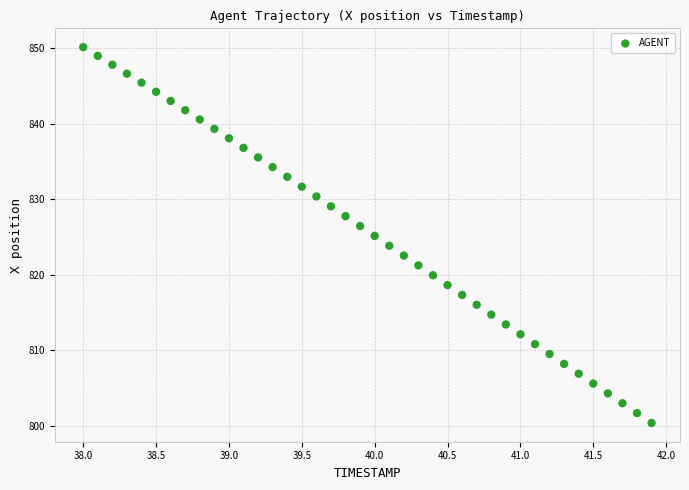

What is the range of Y values (max minus min)?

49.7